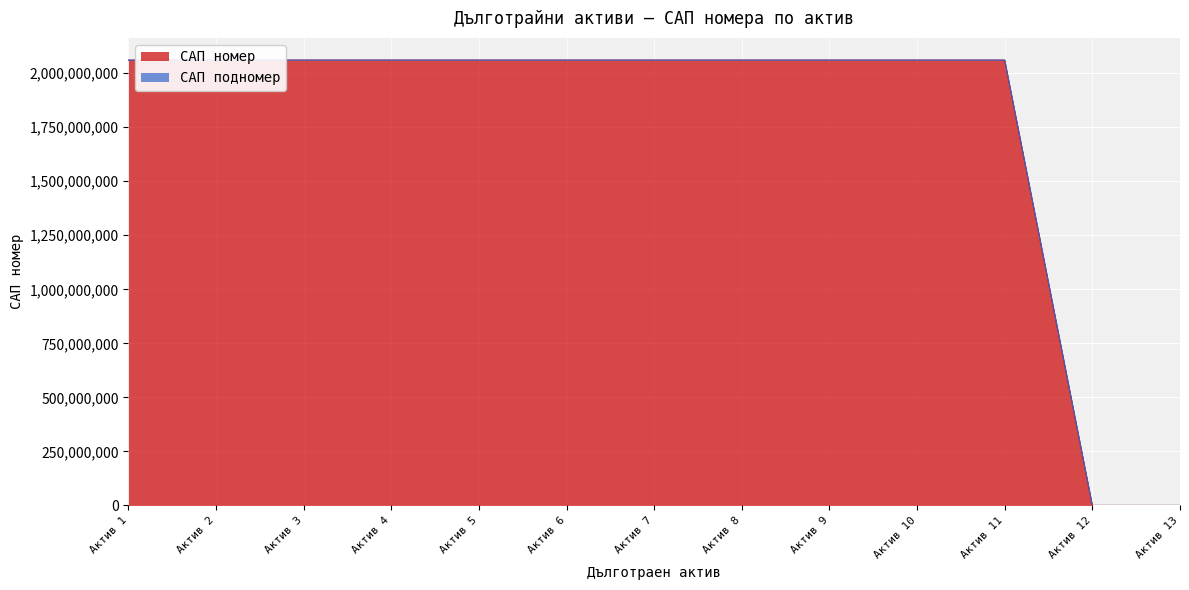

Rank the categories by value from lowest to highest.

Актив 12, Актив 13, Актив 1, Актив 2, Актив 3, Актив 4, Актив 5, Актив 6, Актив 7, Актив 8, Актив 9, Актив 10, Актив 11